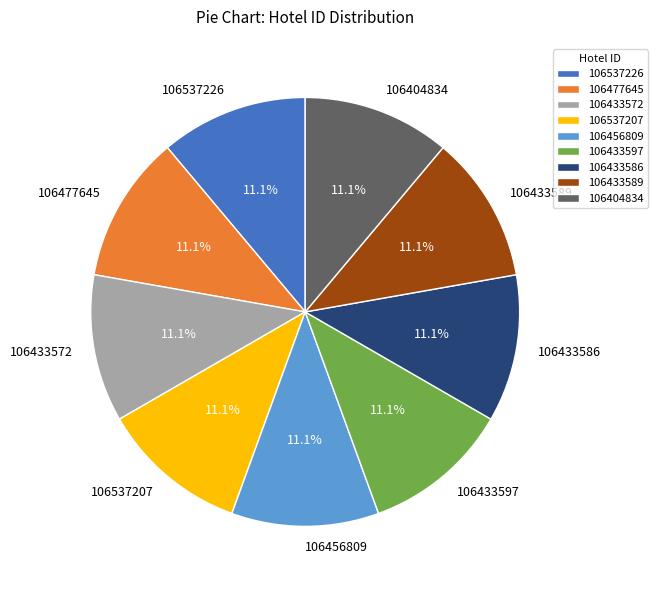

Approximately how many times larger is the value at 106477645 compared to 106433586?

1.0